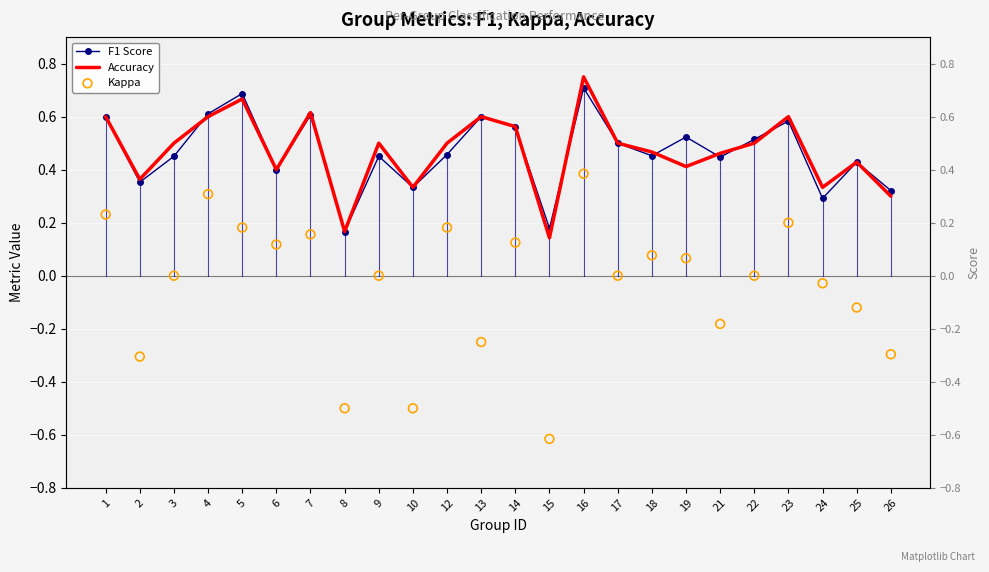

Which series has the largest total across all categories?

Accuracy